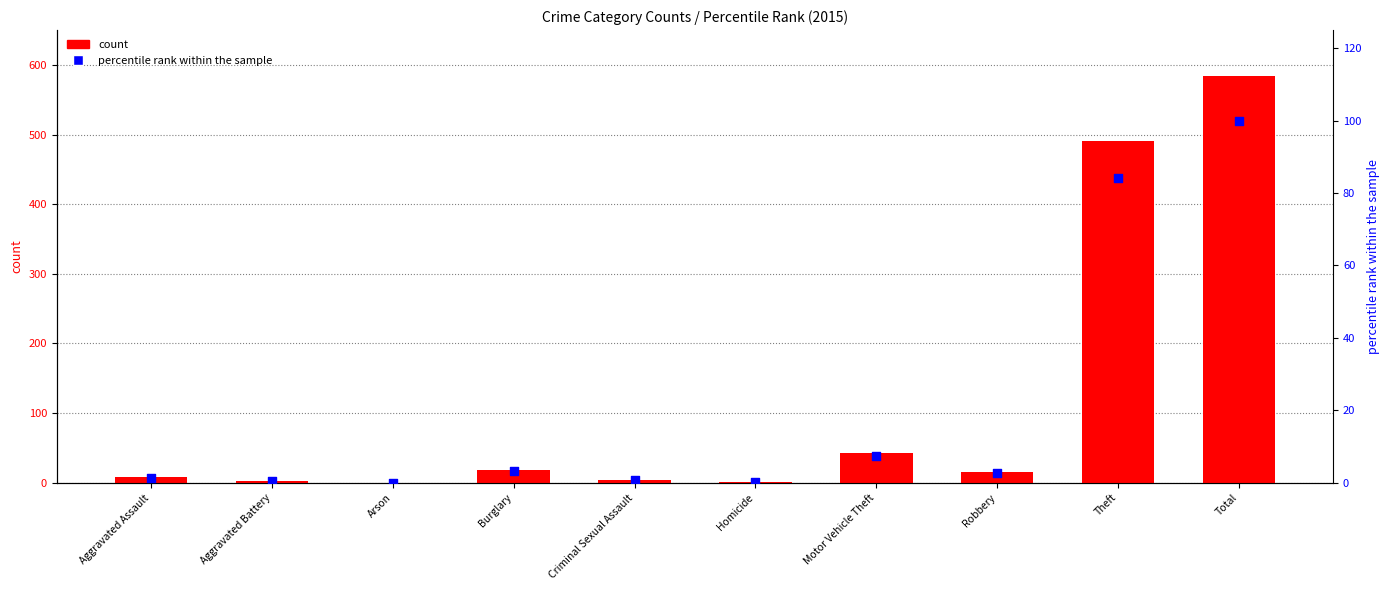

What is the total value across all series at Burglary?

22.3